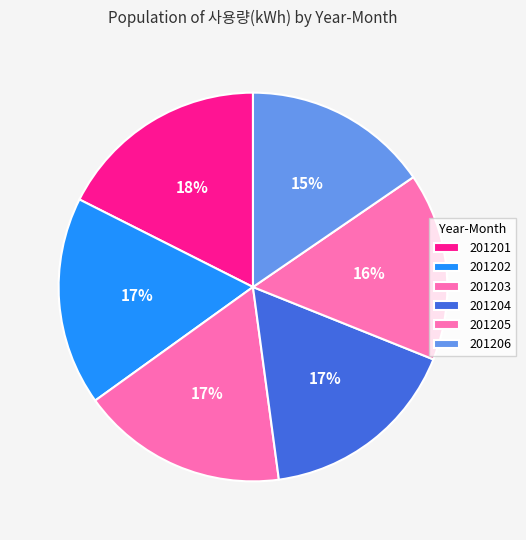

The 201206 slice represents 6% of the pie. True or false?

False